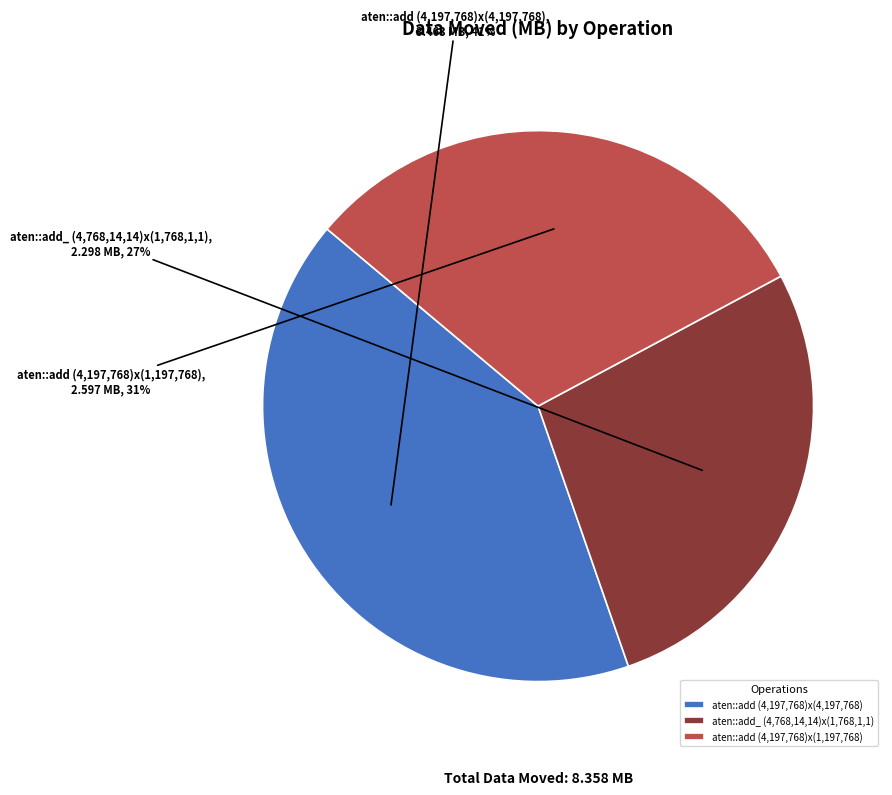

How many segments does this pie chart have?

3